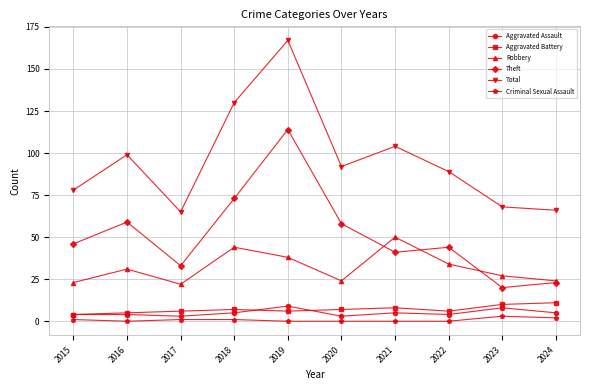

What are all the series names shown in the legend?

Aggravated Assault, Aggravated Battery, Robbery, Theft, Total, Criminal Sexual Assault